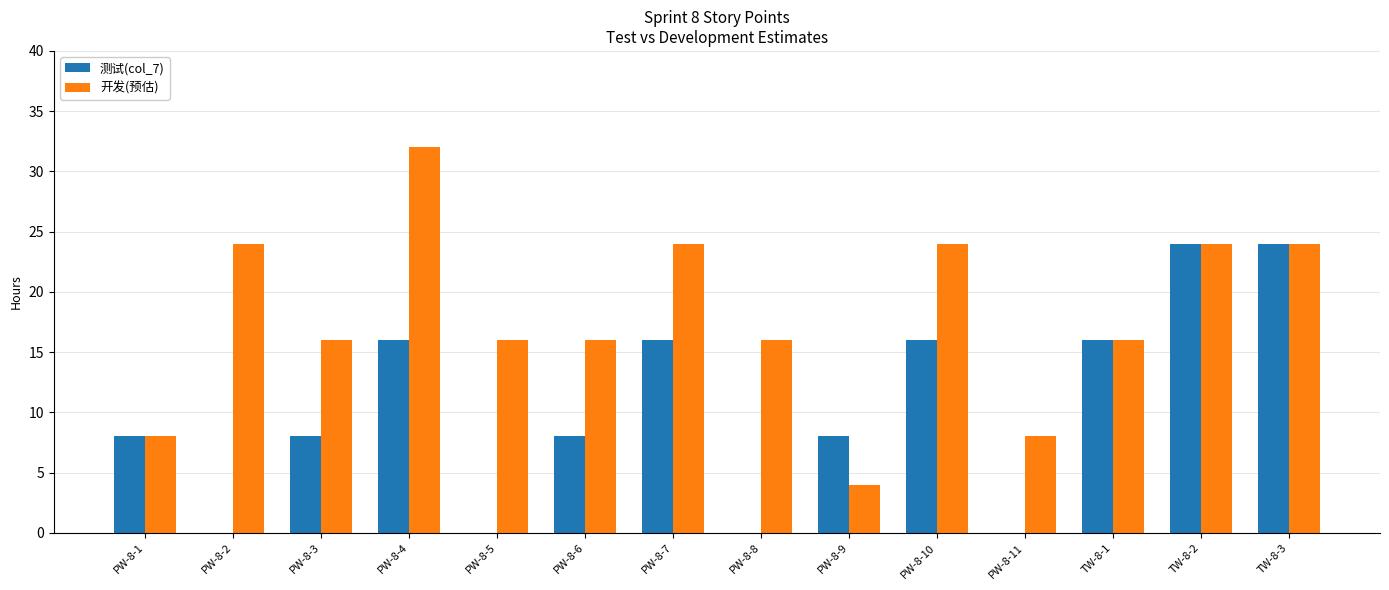

What is the total value across all series at TW-8-2?

48